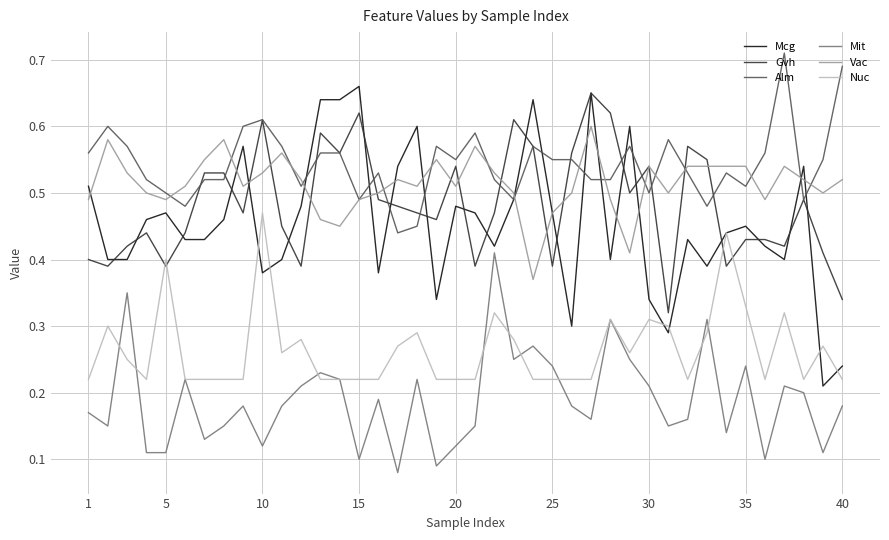

Which series has the largest total across all categories?

Alm